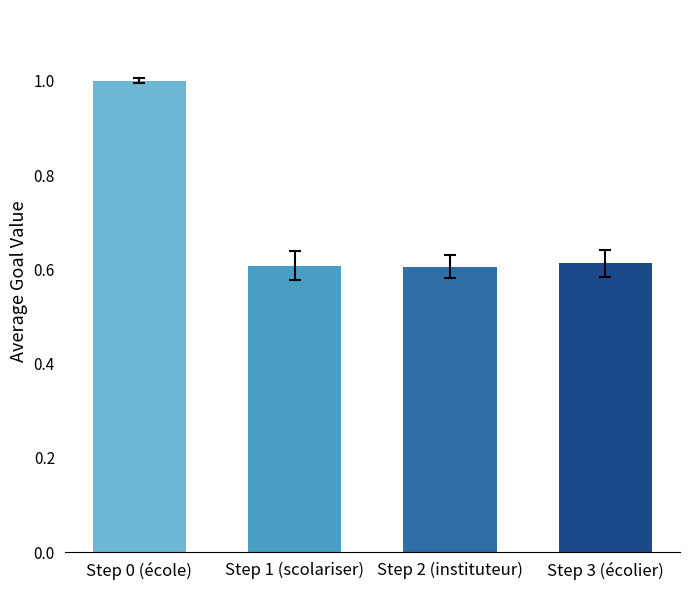

How many bars are there in total?

4